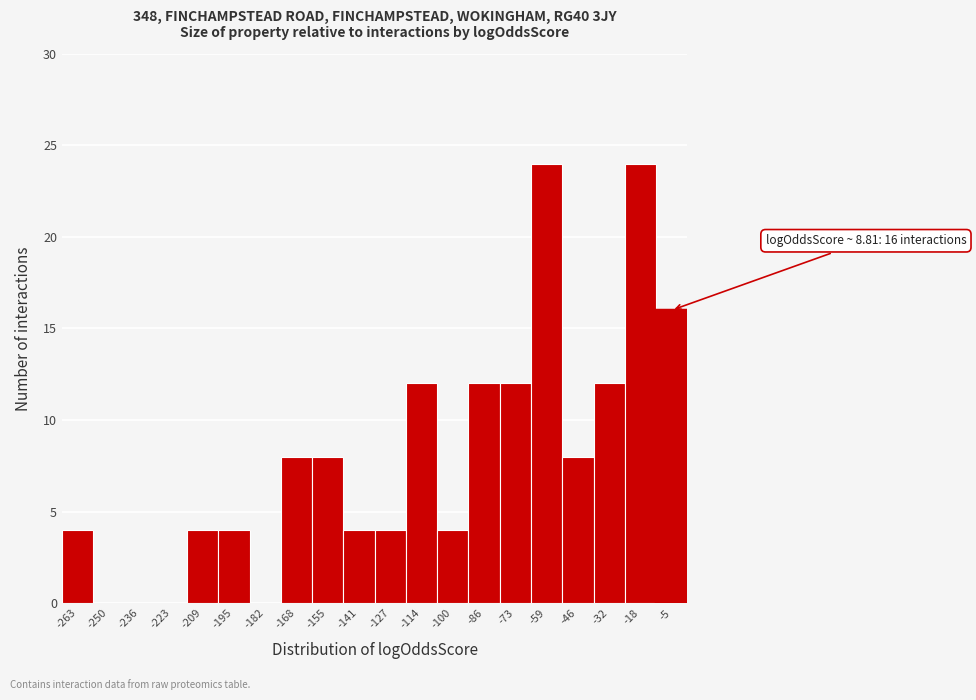

What is the sum of all values?

160